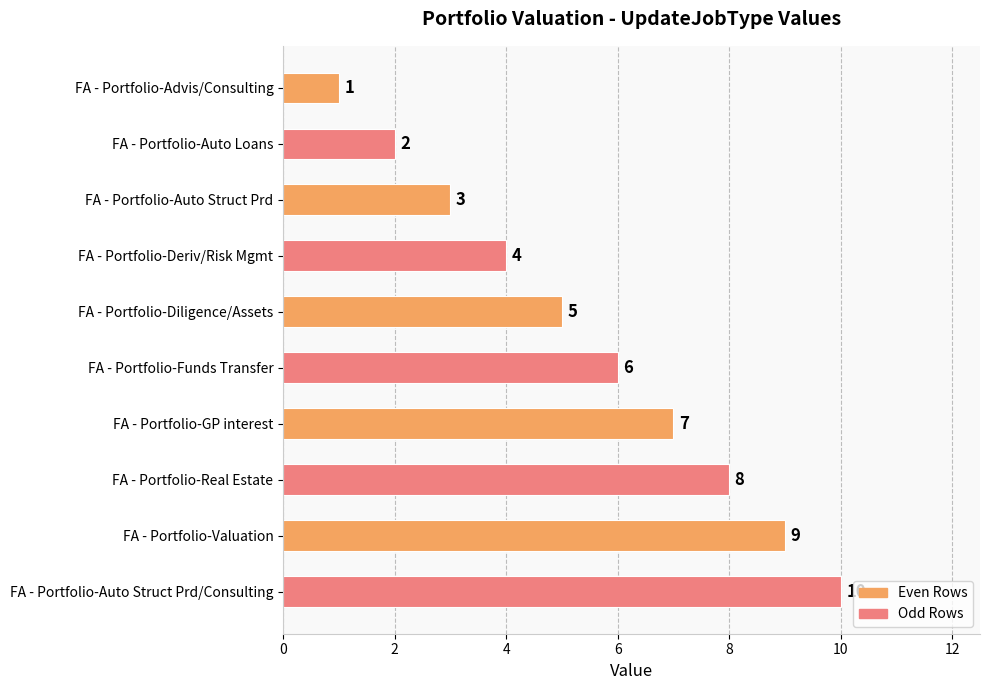

What is the sum of the values at FA - Portfolio-Diligence/Assets and FA - Portfolio-GP interest?

12